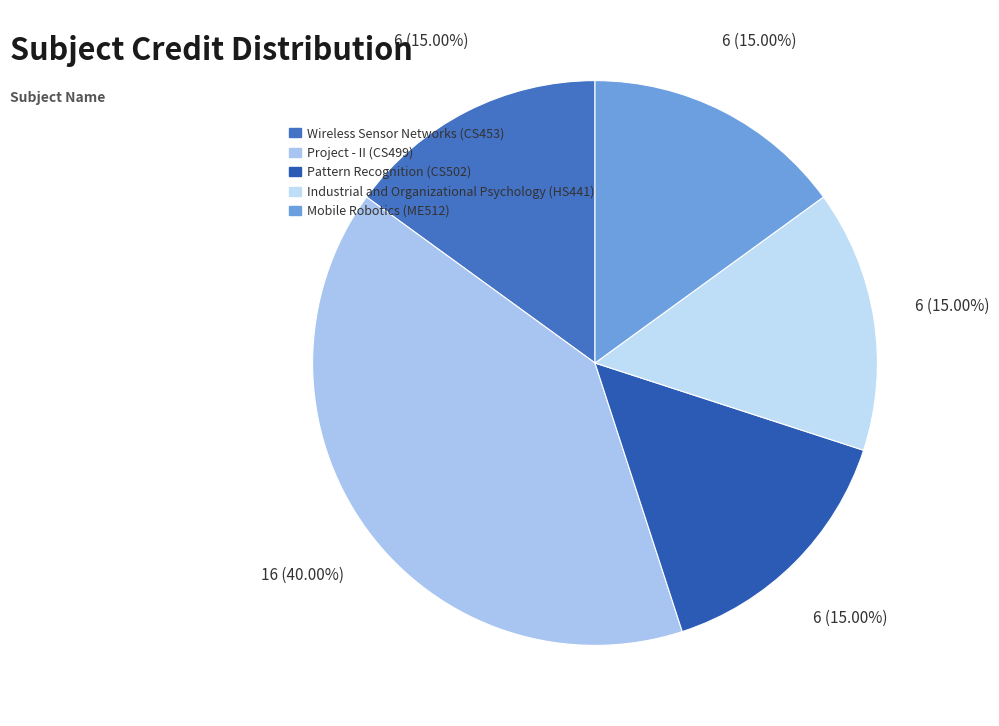

To the nearest percent, what percentage of the pie is Mobile Robotics (ME512)?

15%